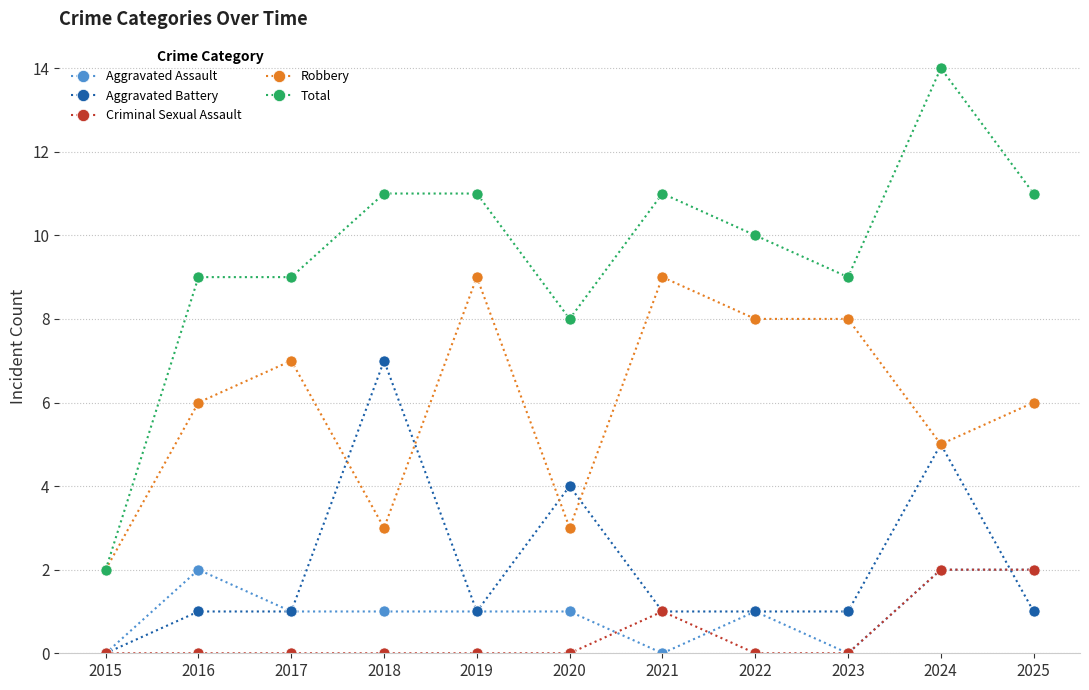

Reading left to right, extract all data points from this chart.

Aggravated Assault: 2015=0	2016=2	2017=1	2018=1	2019=1	2020=1	2021=0	2022=1	2023=0	2024=2	2025=2
Aggravated Battery: 2015=0	2016=1	2017=1	2018=7	2019=1	2020=4	2021=1	2022=1	2023=1	2024=5	2025=1
Criminal Sexual Assault: 2015=0	2016=0	2017=0	2018=0	2019=0	2020=0	2021=1	2022=0	2023=0	2024=2	2025=2
Robbery: 2015=2	2016=6	2017=7	2018=3	2019=9	2020=3	2021=9	2022=8	2023=8	2024=5	2025=6
Total: 2015=2	2016=9	2017=9	2018=11	2019=11	2020=8	2021=11	2022=10	2023=9	2024=14	2025=11